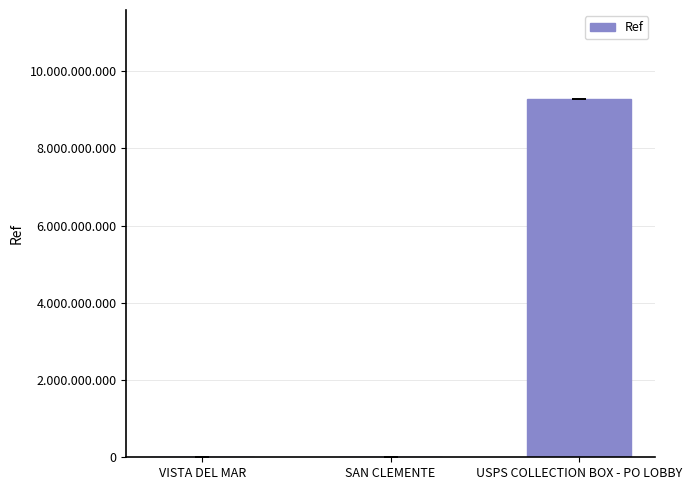

Rank the categories by value from lowest to highest.

SAN CLEMENTE, VISTA DEL MAR, USPS COLLECTION BOX - PO LOBBY